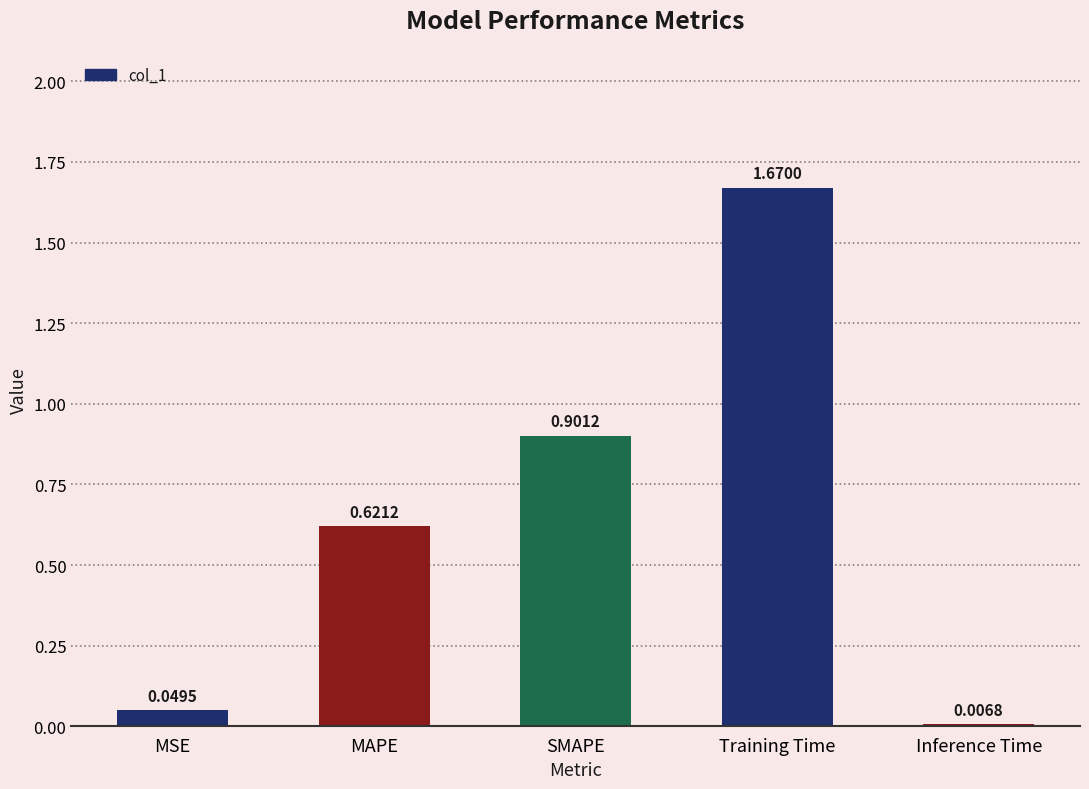

What is the difference between the values at MAPE and SMAPE?

0.3